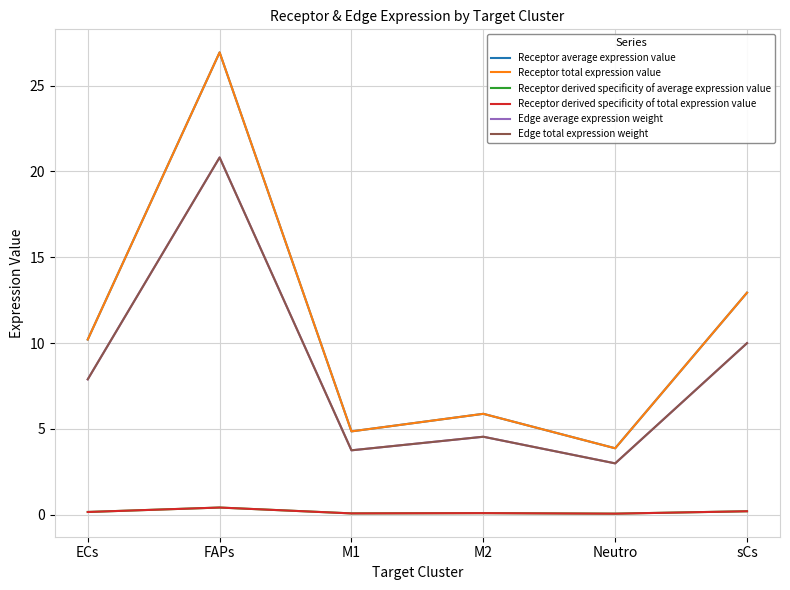

True or false: Receptor derived specificity of total expression value and Receptor derived specificity of average expression value intersect in this chart.

False